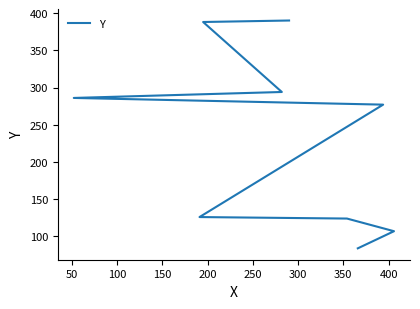

How many categories are shown in the chart?

9